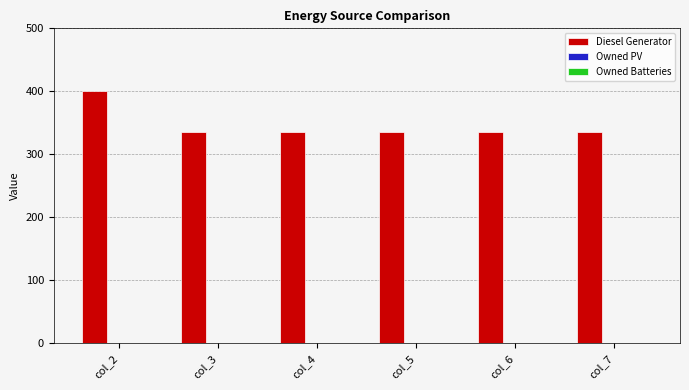

What is the change in value from col_2 to col_5?

-64